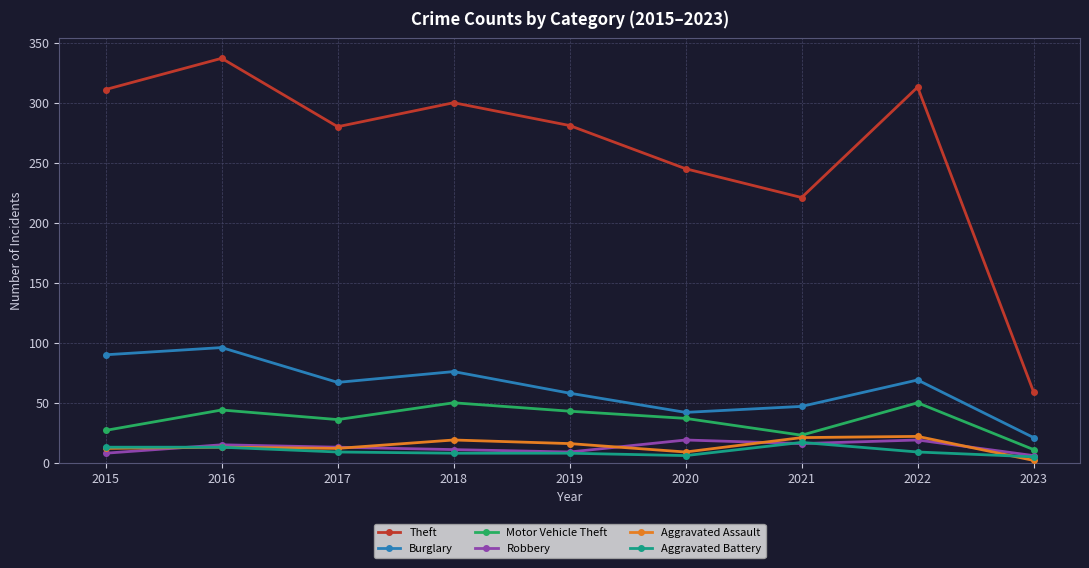

Count the number of categories in the chart.

9